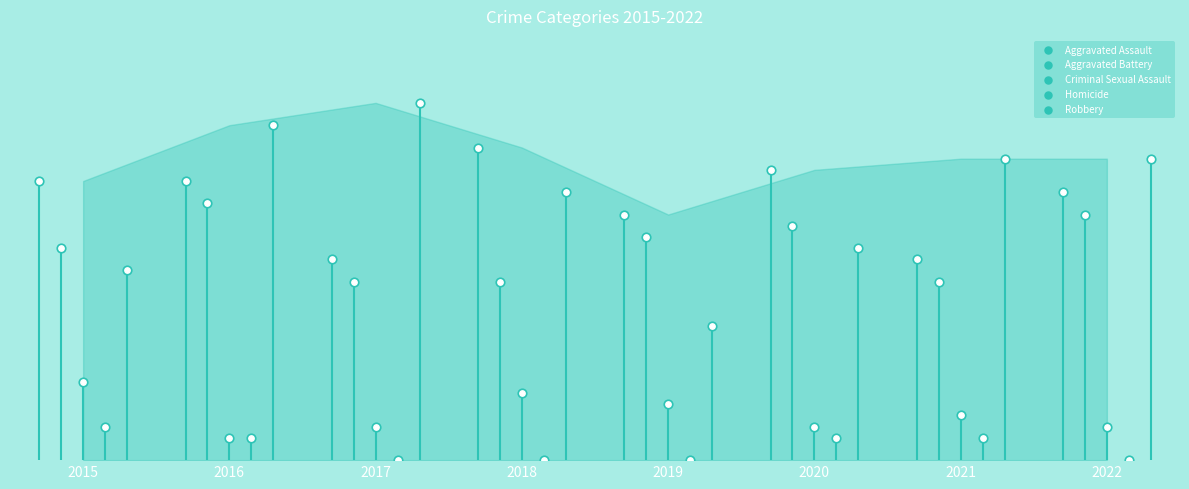

Which series contains the highest Y value?

Robbery